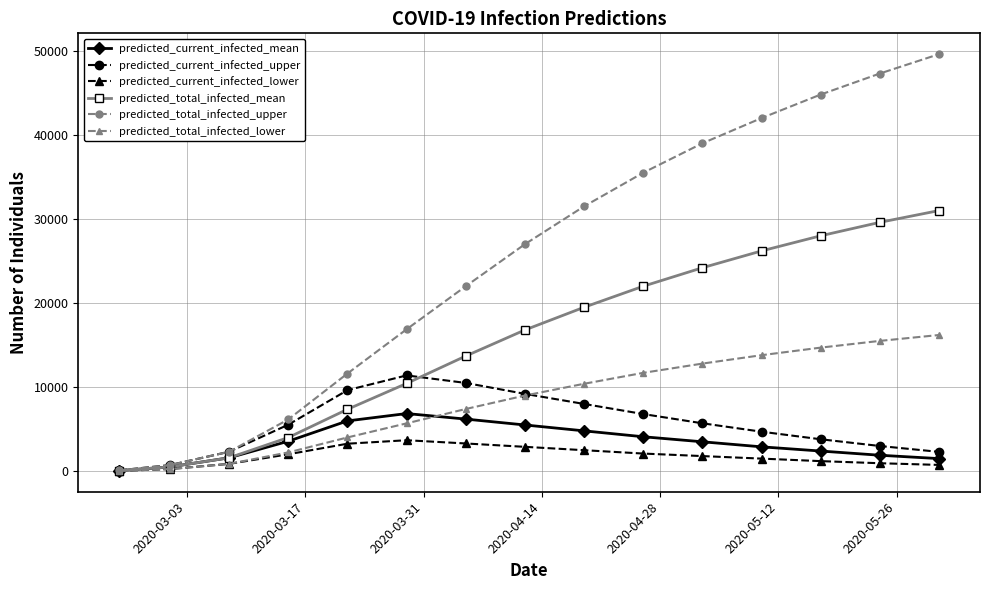

Which series has the widest spread of values?

predicted_total_infected_upper